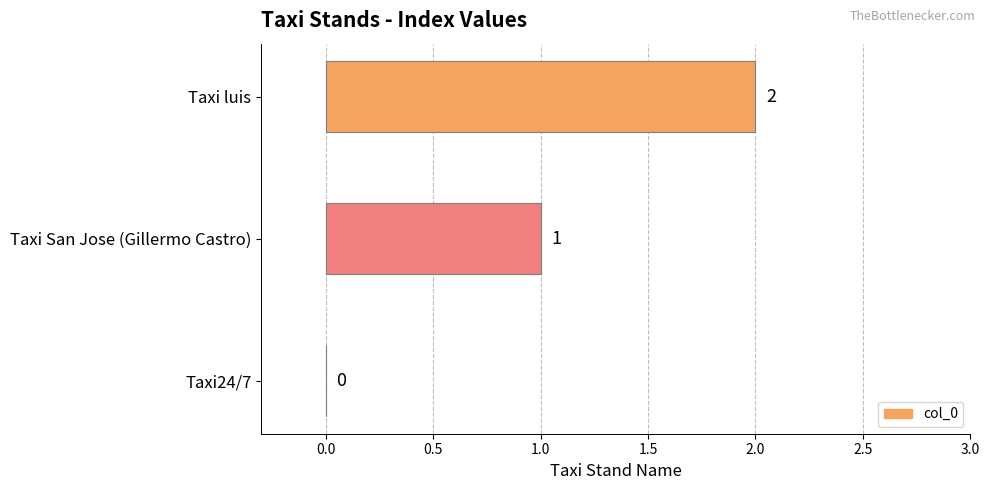

Which label corresponds to the largest value in the chart?

Taxi luis